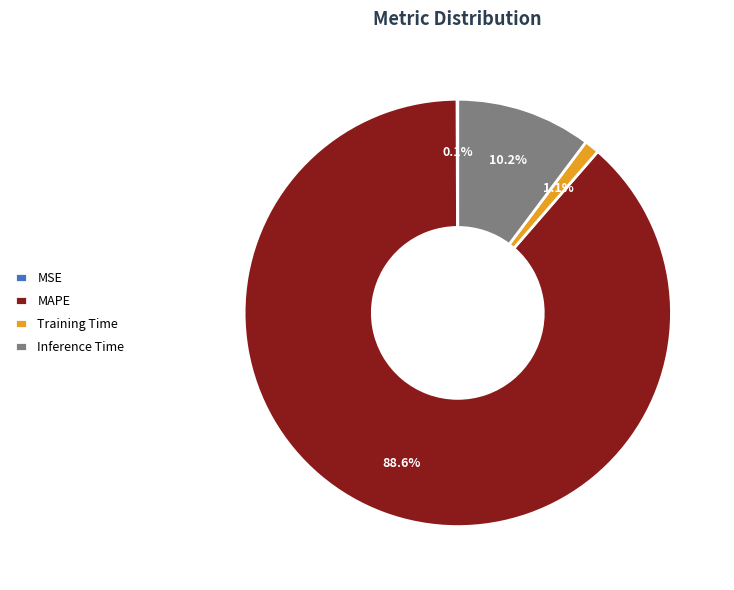

Do Training Time and MAPE together represent more than half of the pie?

Yes